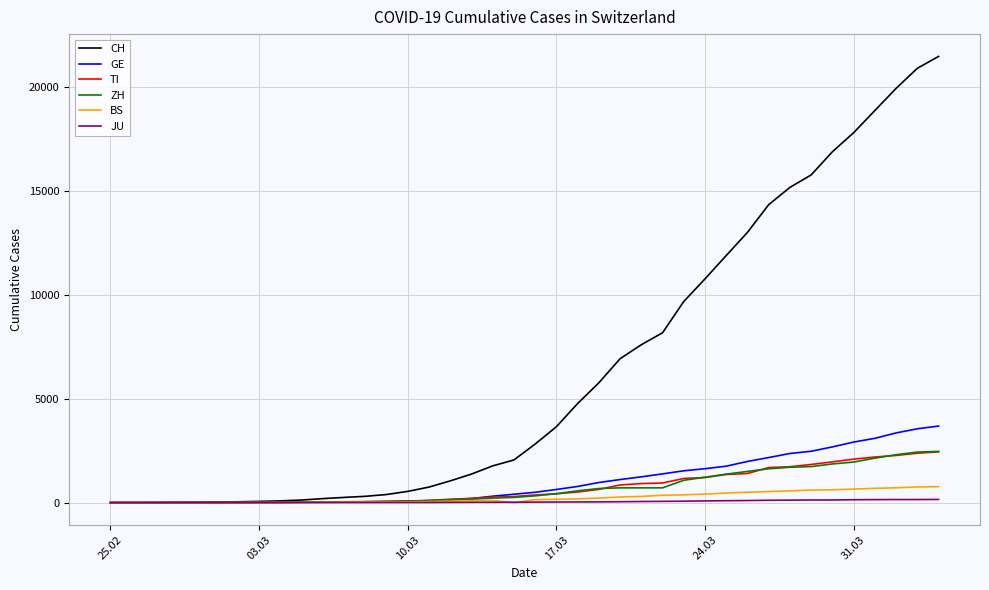

What are all the series names shown in the legend?

CH, GE, TI, ZH, BS, JU